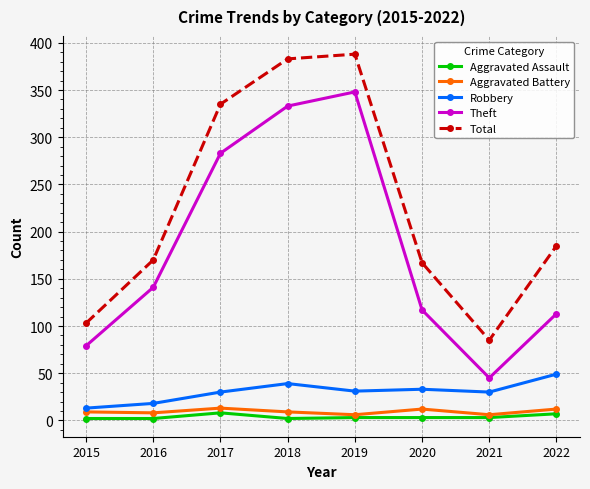

What is the average value of the Robbery series?

30